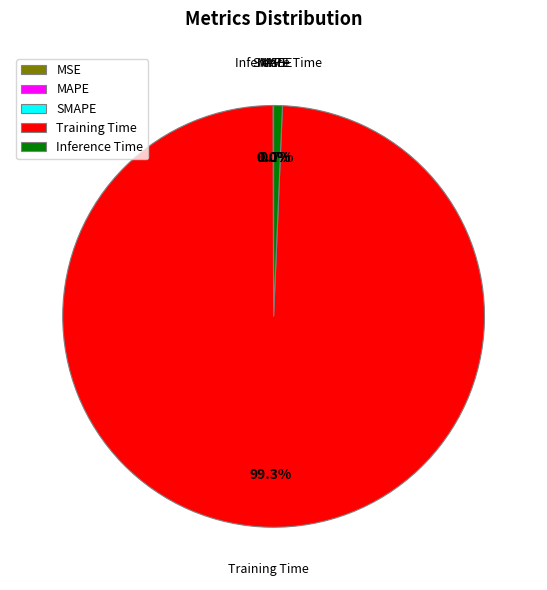

To the nearest percent, what percentage of the pie is Inference Time?

1%